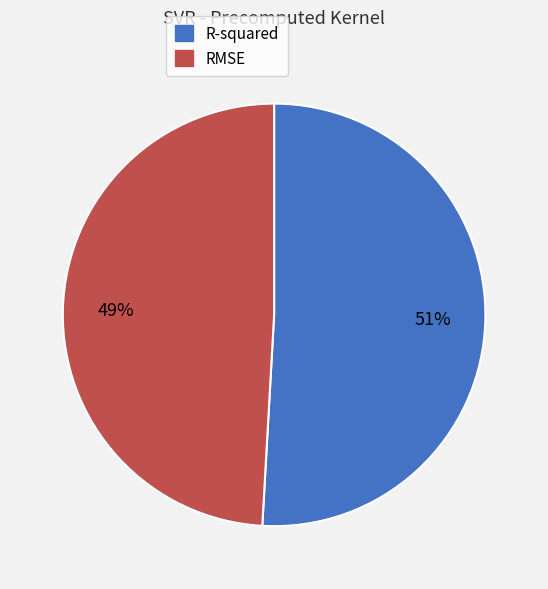

What is the largest slice in the pie chart?

R-squared